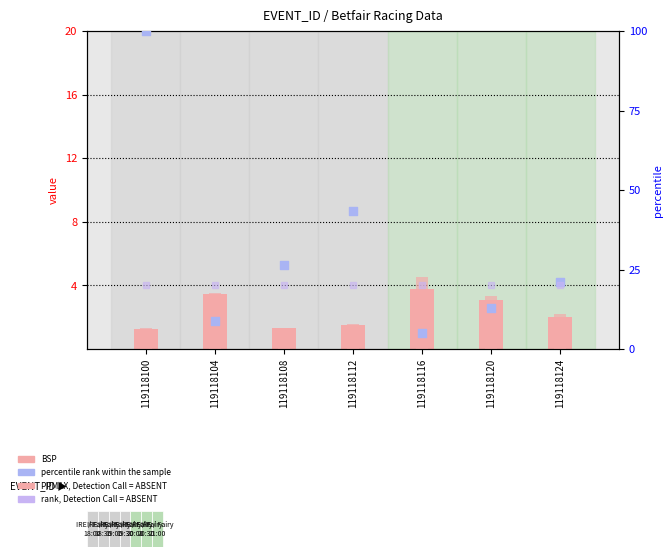

What is the total value across all series at 119118108?

49.1